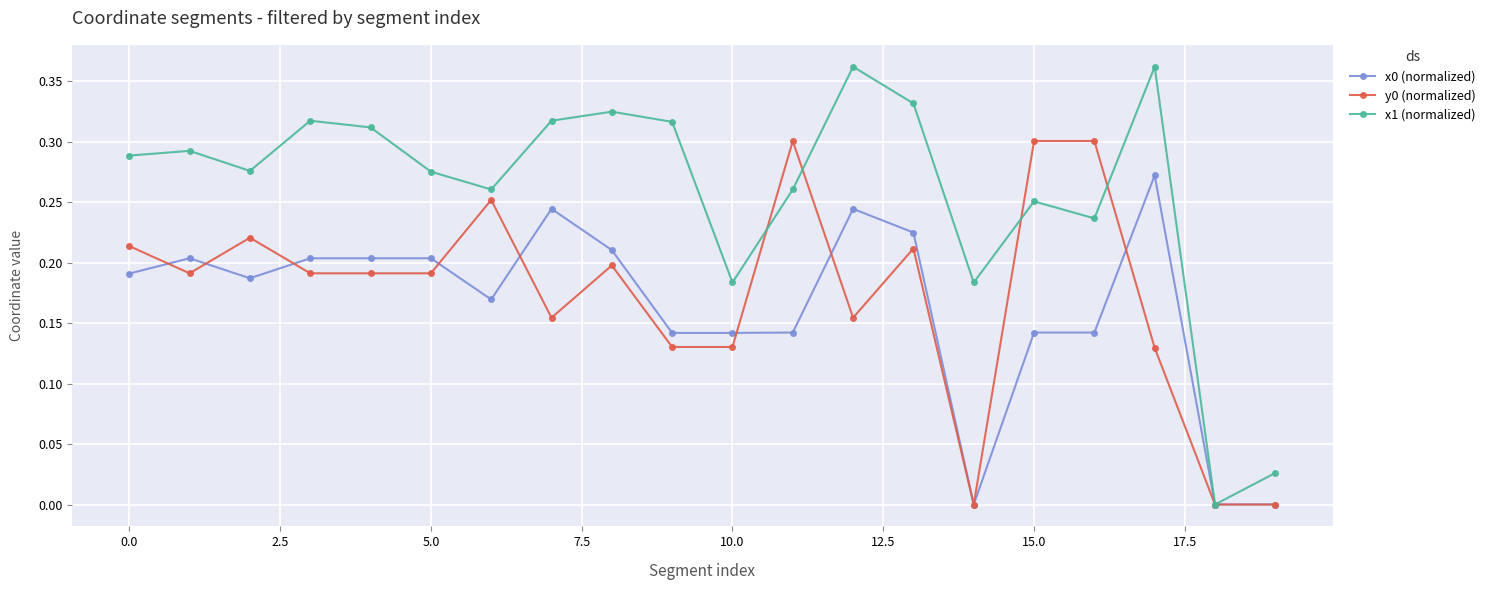

Does the chart display data point markers on the line(s)?

Yes